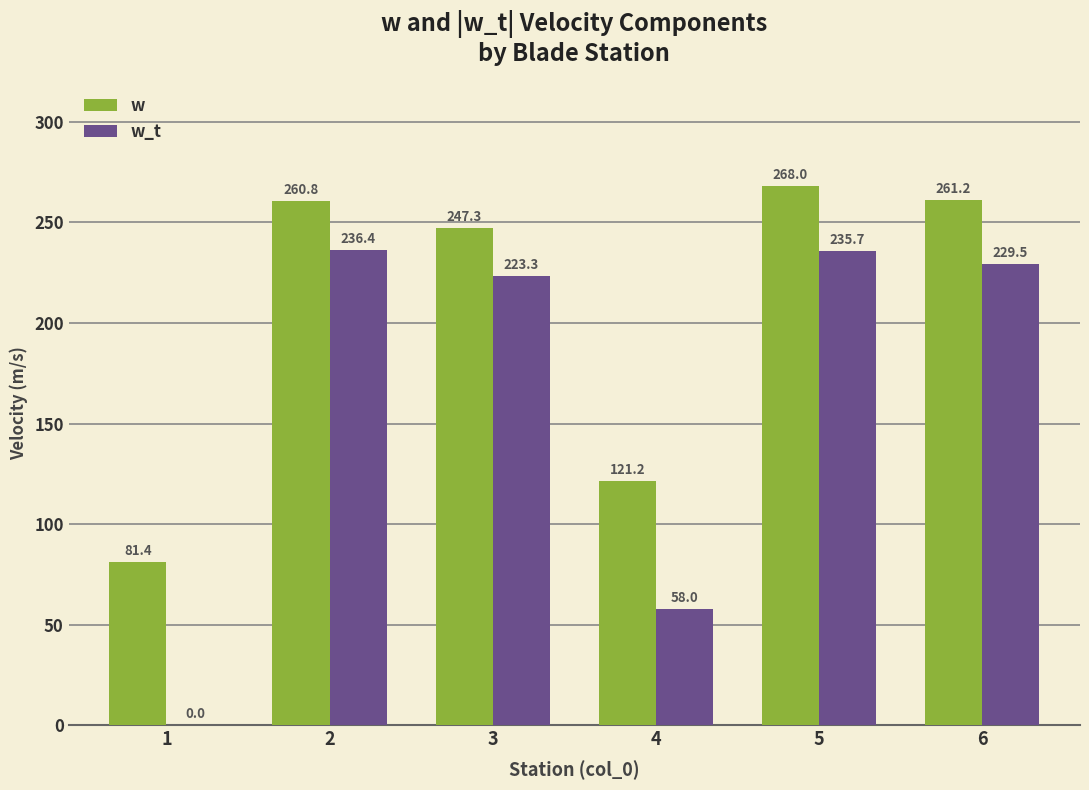

Which label corresponds to the largest value in the chart?

5